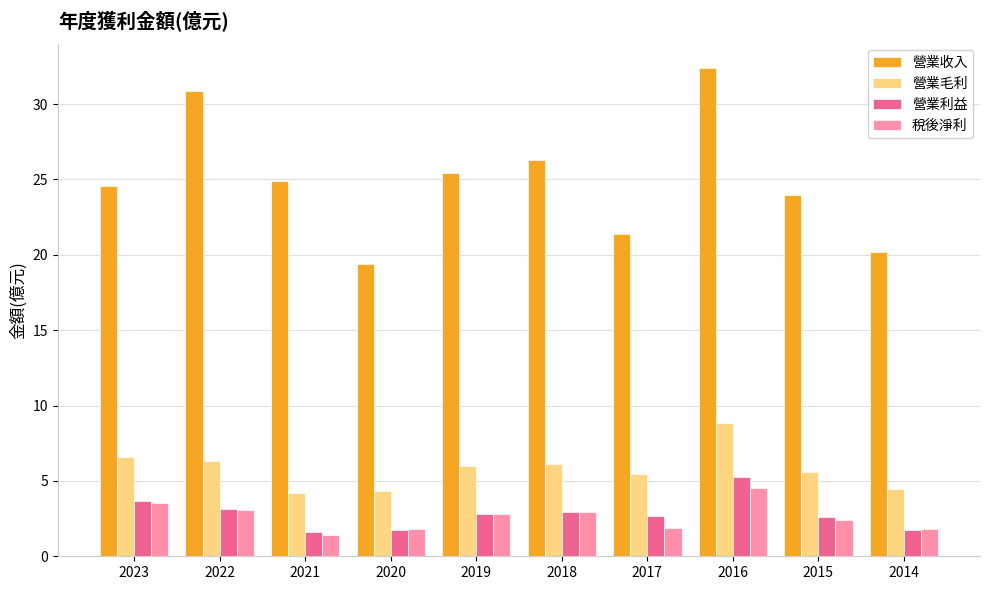

What is the spread (max minus min) of values at 2019?

22.6